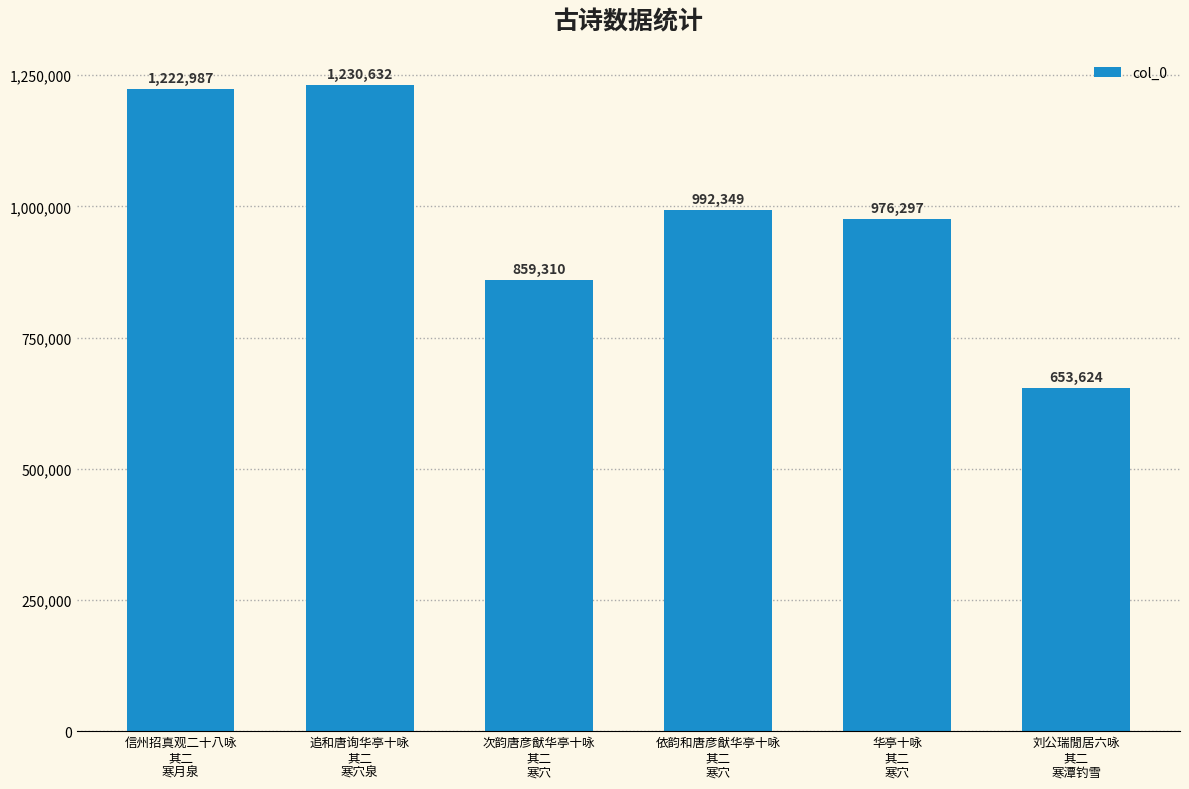

Reading right to left, transcribe all the data shown in this chart.

刘公瑞閒居六咏
其二
寒潭钓雪=653624	华亭十咏
其二
寒穴=976297	依韵和唐彦猷华亭十咏
其二
寒穴=992349	次韵唐彦猷华亭十咏
其二
寒穴=859310	追和唐询华亭十咏
其二
寒穴泉=1230632	信州招真观二十八咏
其二
寒月泉=1222987